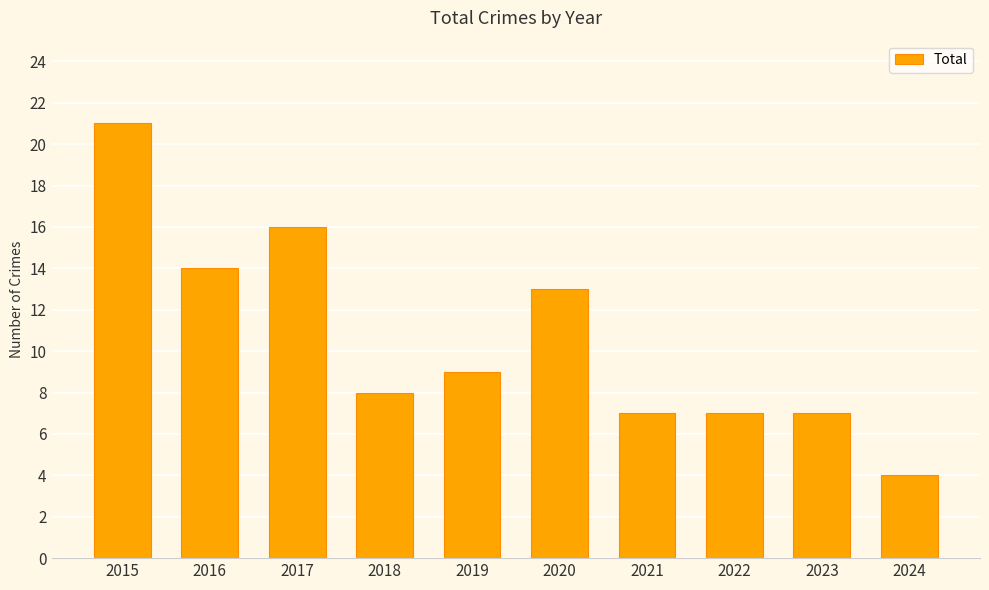

At which category does the chart reach its peak across all series?

2015